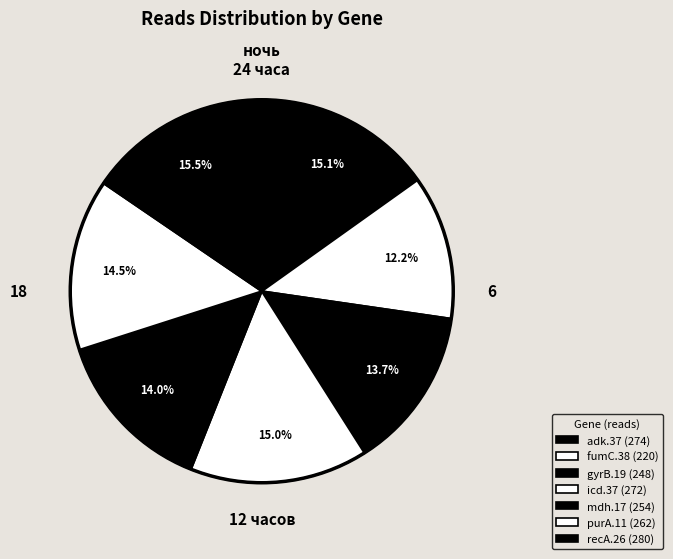

To the nearest percent, what percentage of the pie is purA.11?

14%